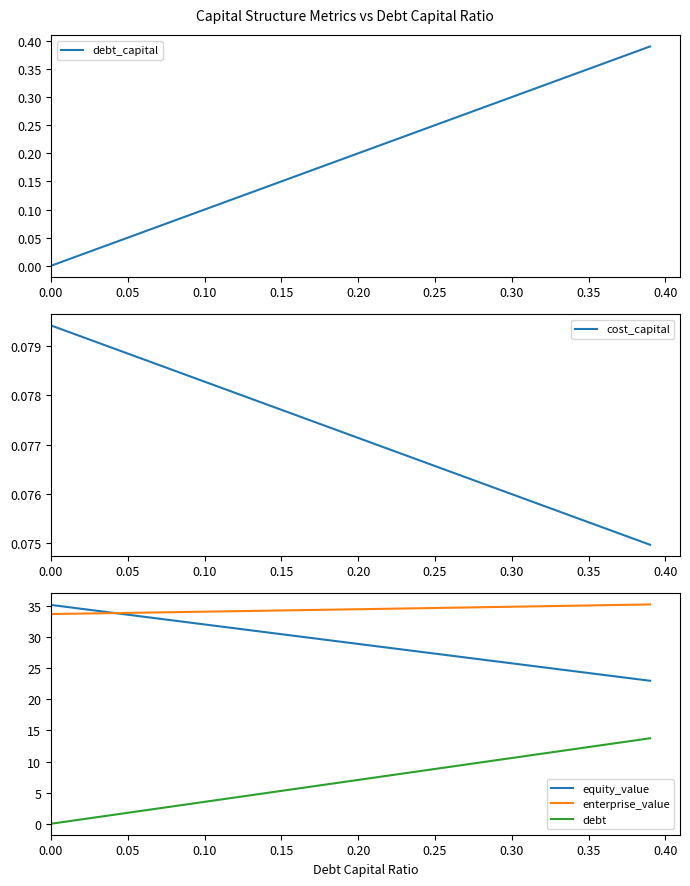

True or false: debt and equity_value intersect in this chart.

False